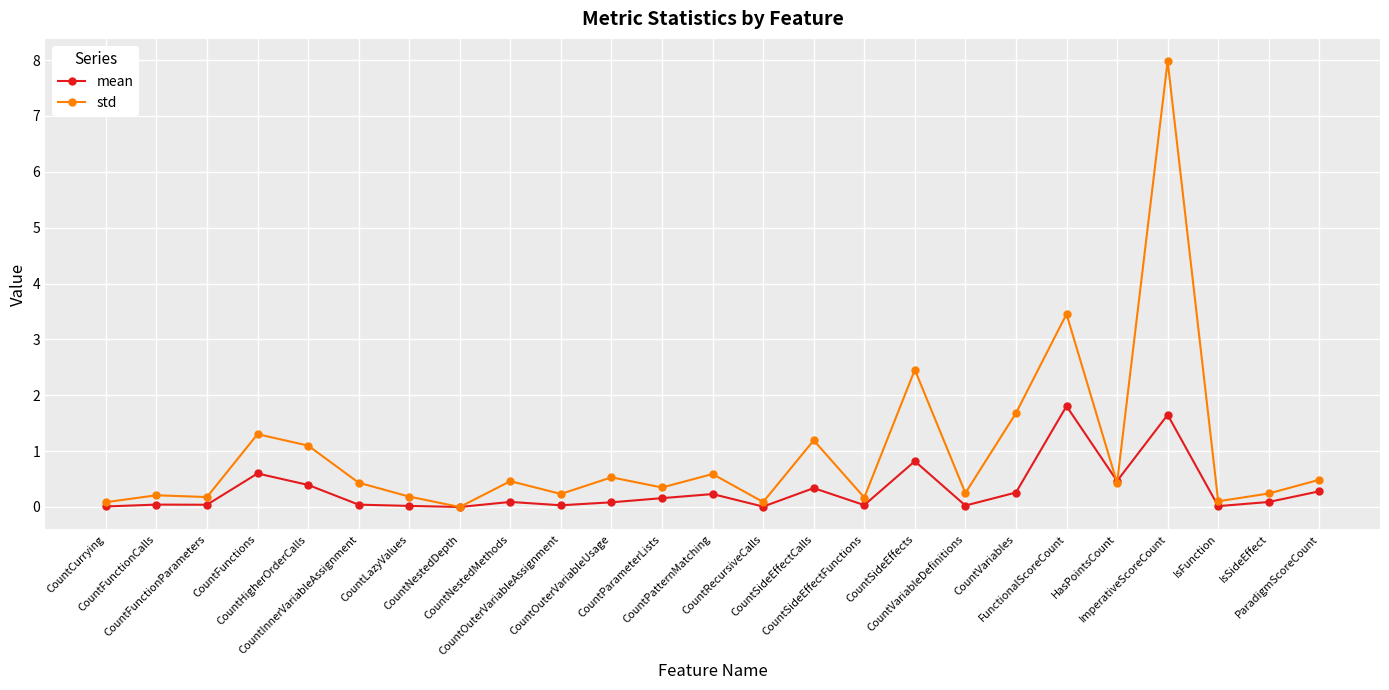

What is the value of the mean point at the 25th from the left?

0.3